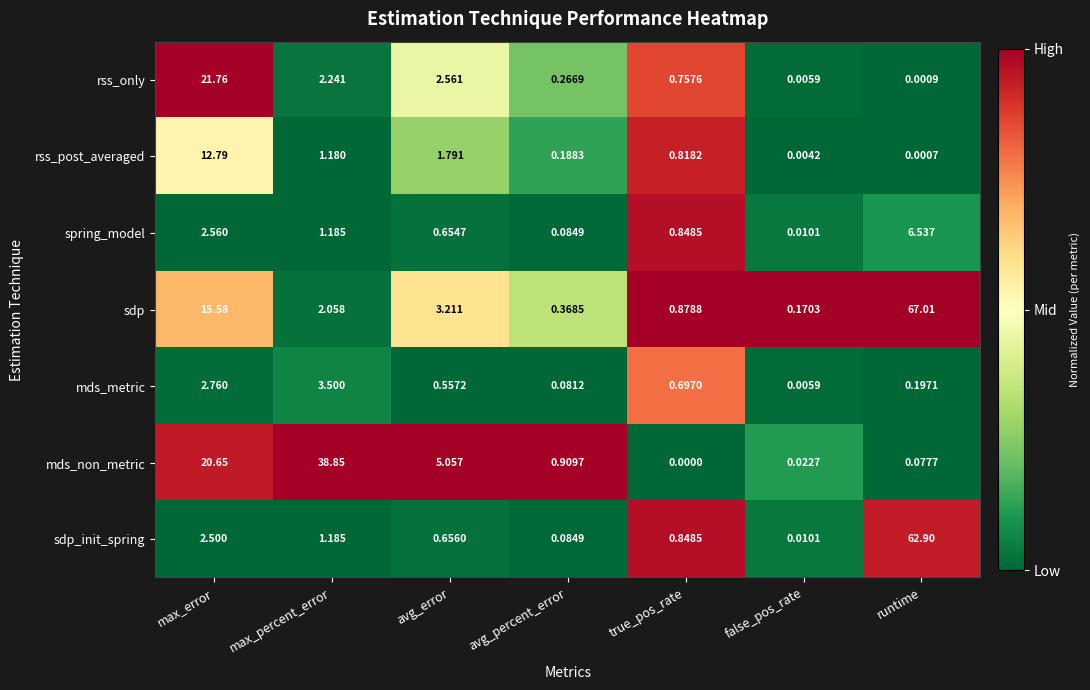

Rank the series at max_error from lowest to highest value.

sdp_init_spring, spring_model, mds_metric, rss_post_averaged, sdp, mds_non_metric, rss_only